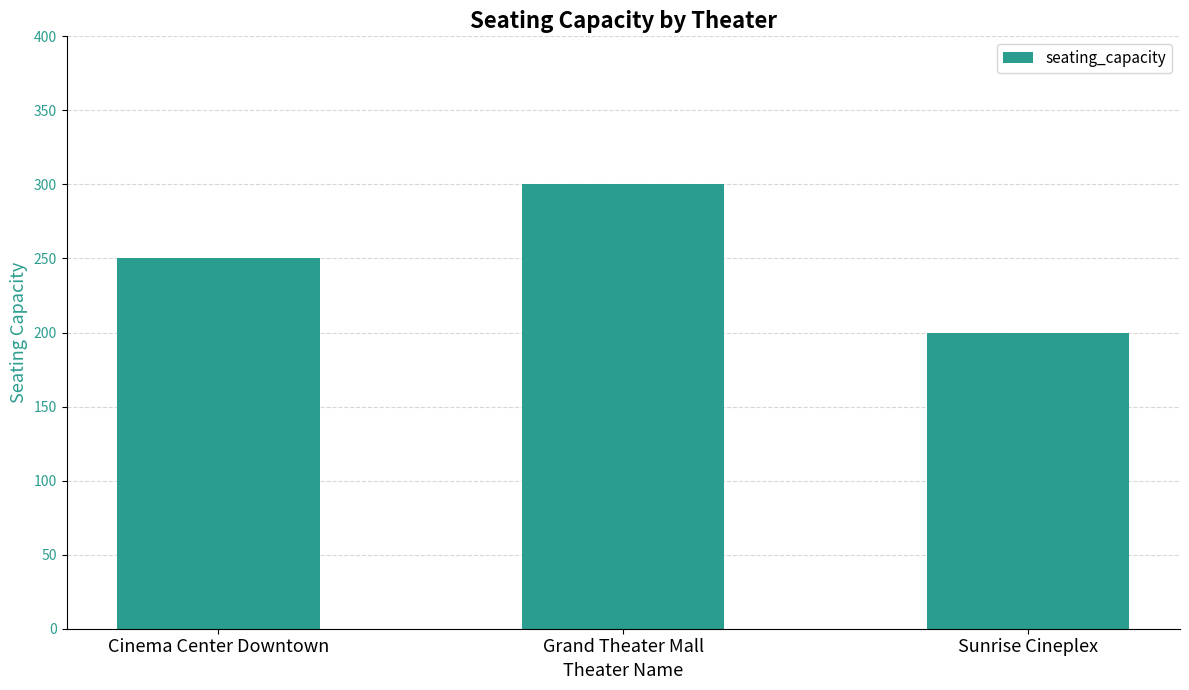

What is the value of the 3rd bar from the left?

200